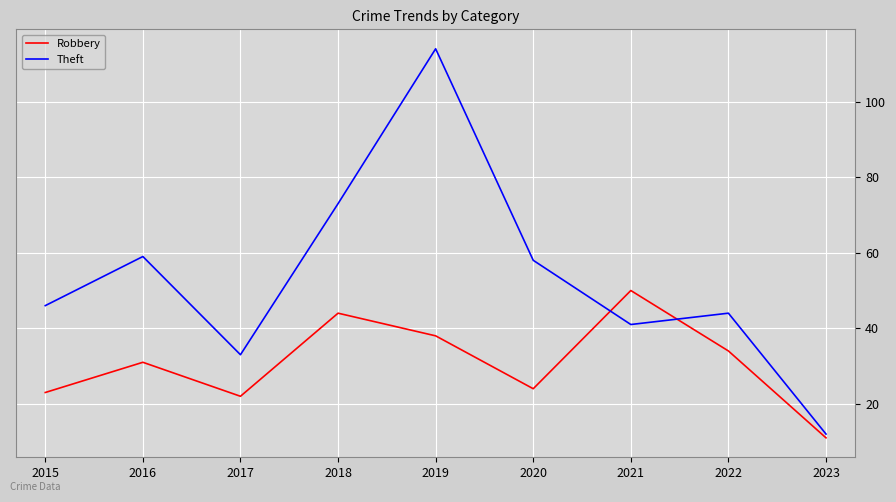

True or false: Robbery has a value of 22 at 2017.

True